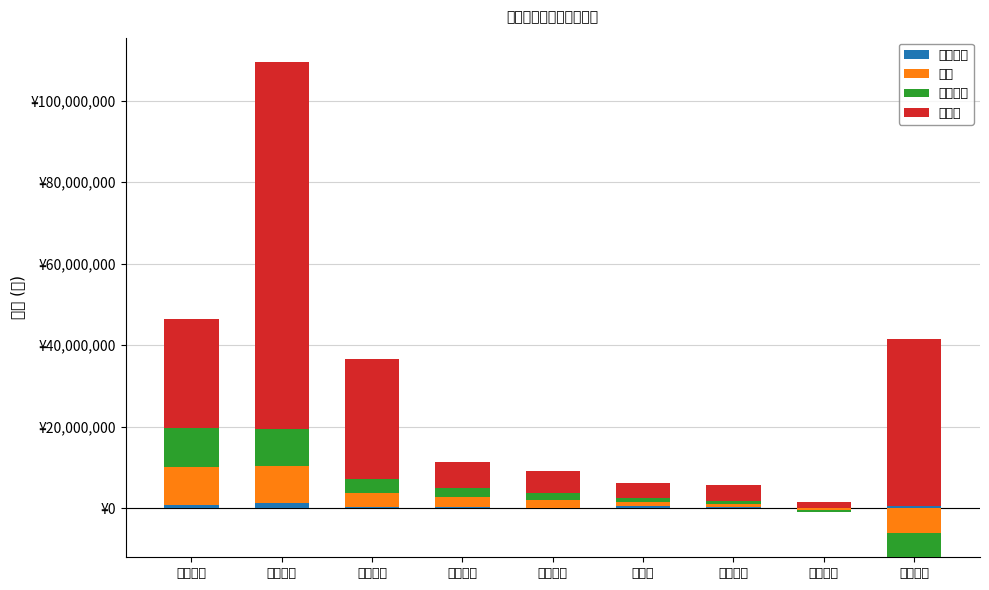

List the series in order of their peak value, lowest first.

竞价金额, 净额, 主力净额, 主力买